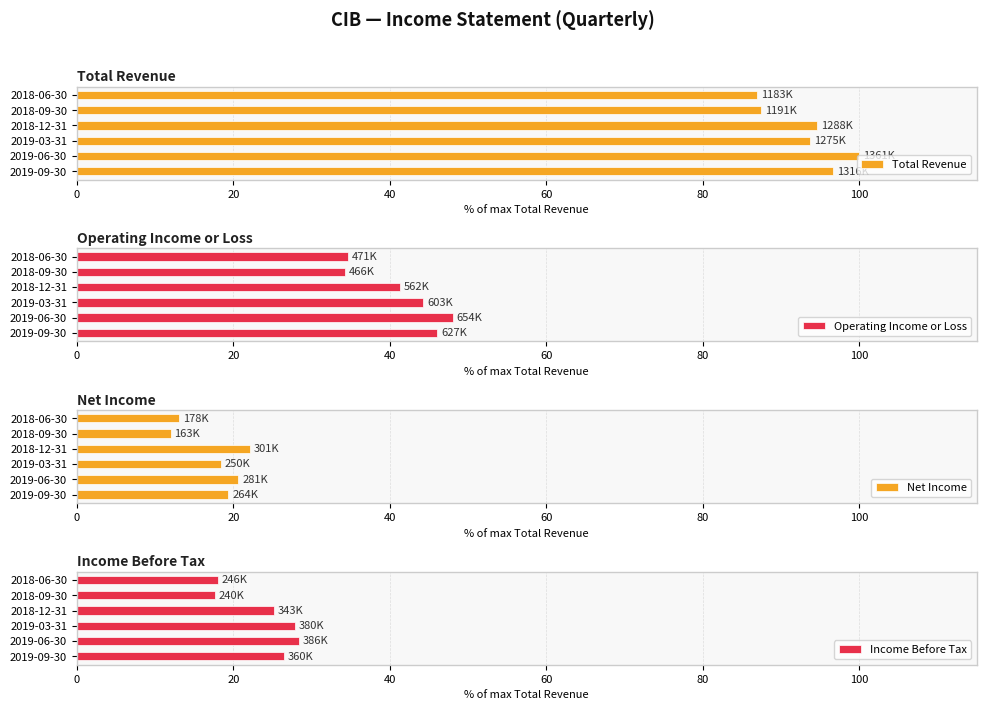

Which series has the largest range (max minus min)?

Operating Income or Loss